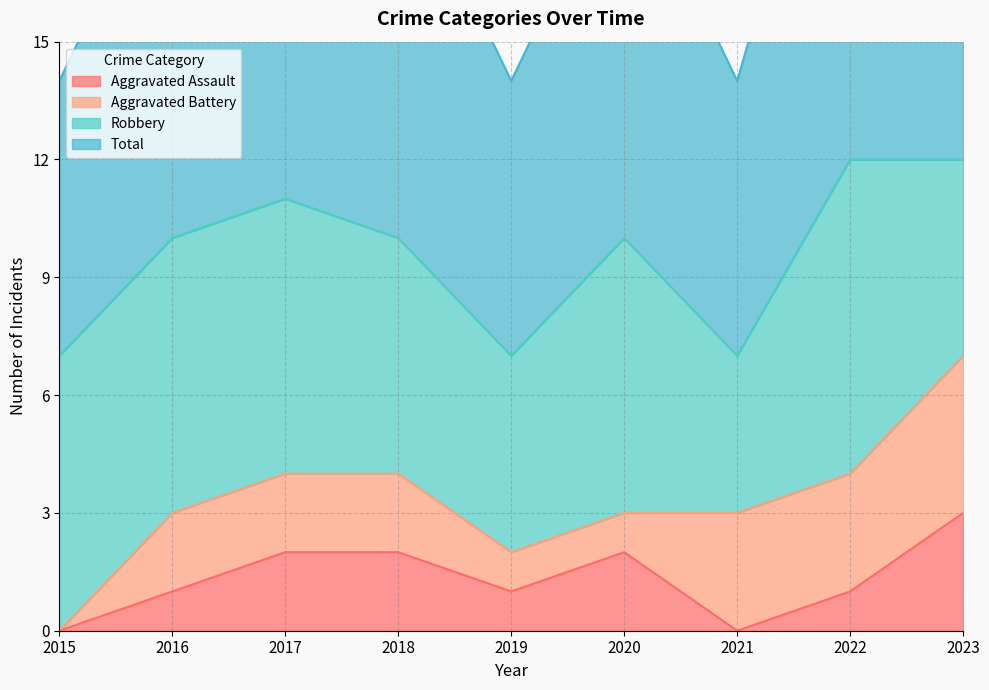

The Aggravated Assault series shows 0 at 2022. True or false?

False